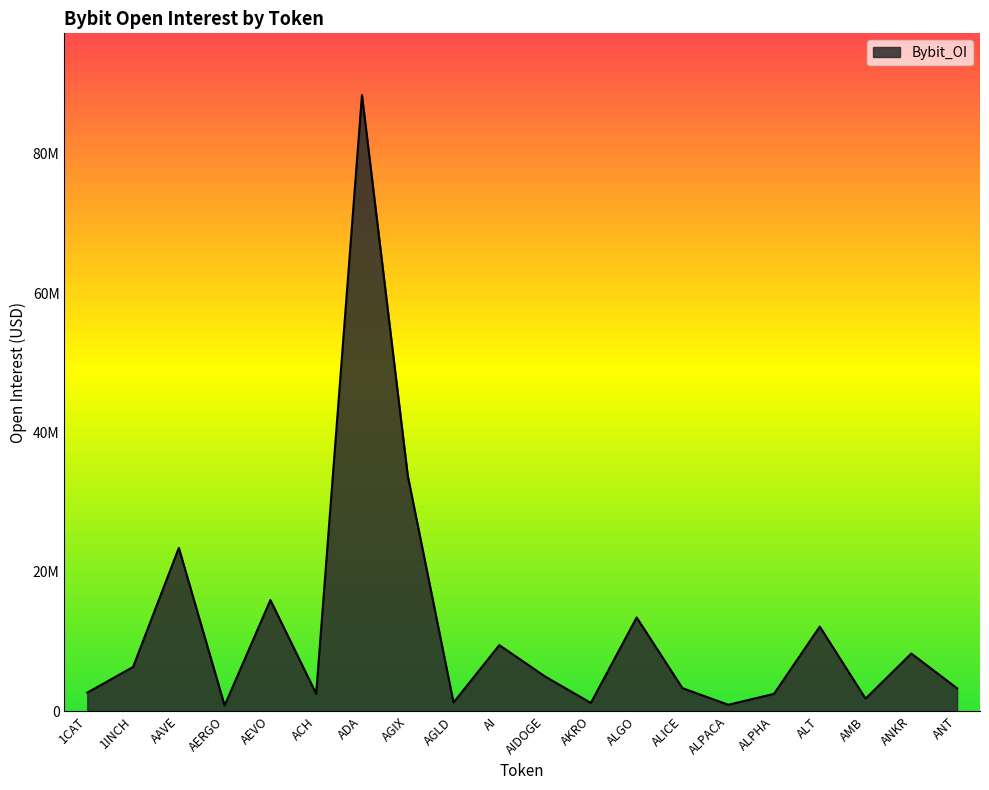

Does the chart display data point markers on the line(s)?

No